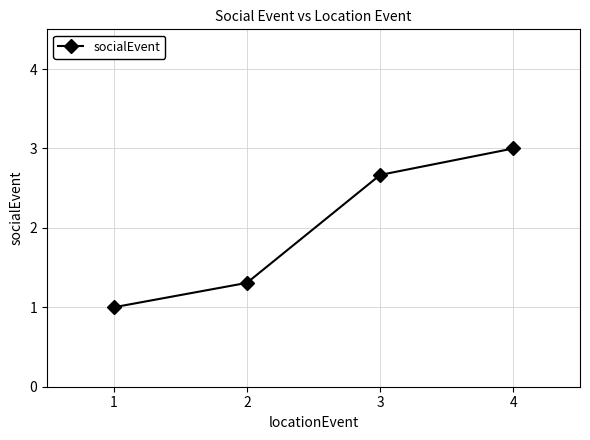

Which label corresponds to the largest value in the chart?

4